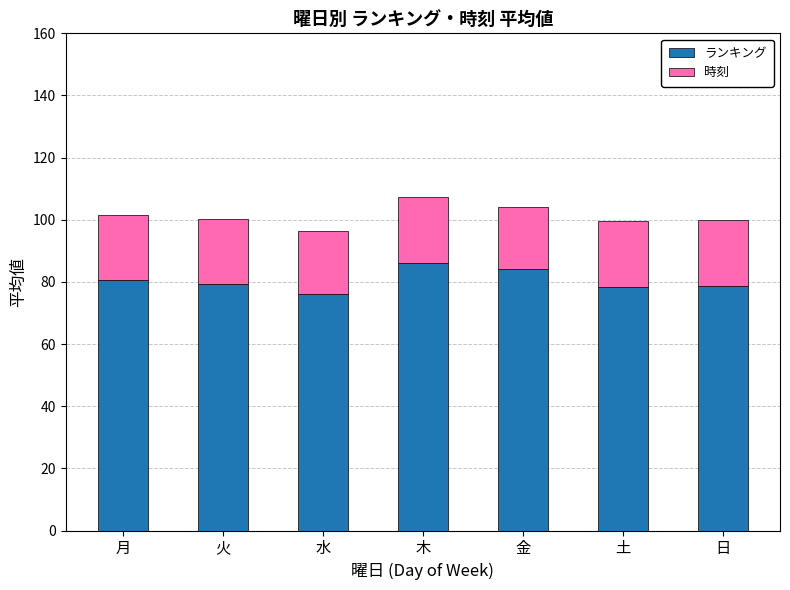

What is the difference between the maximum and minimum values in the ランキング series?

10.2